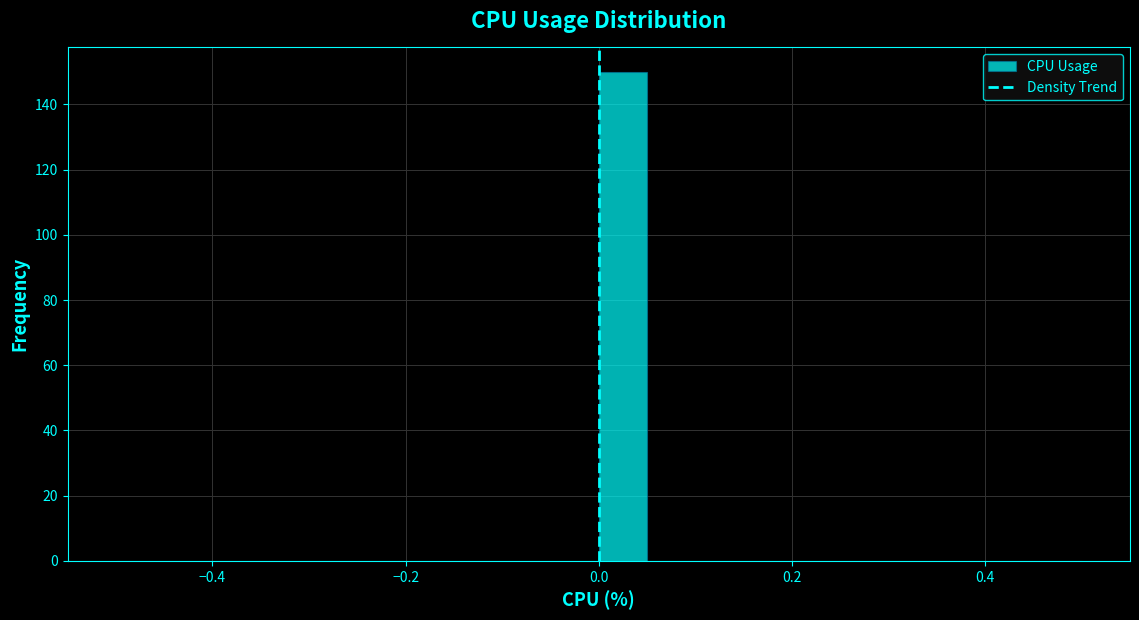

Around what value on the x-axis is the tallest bar? Give the approximate position of its centre, as read against the axis.

0.02